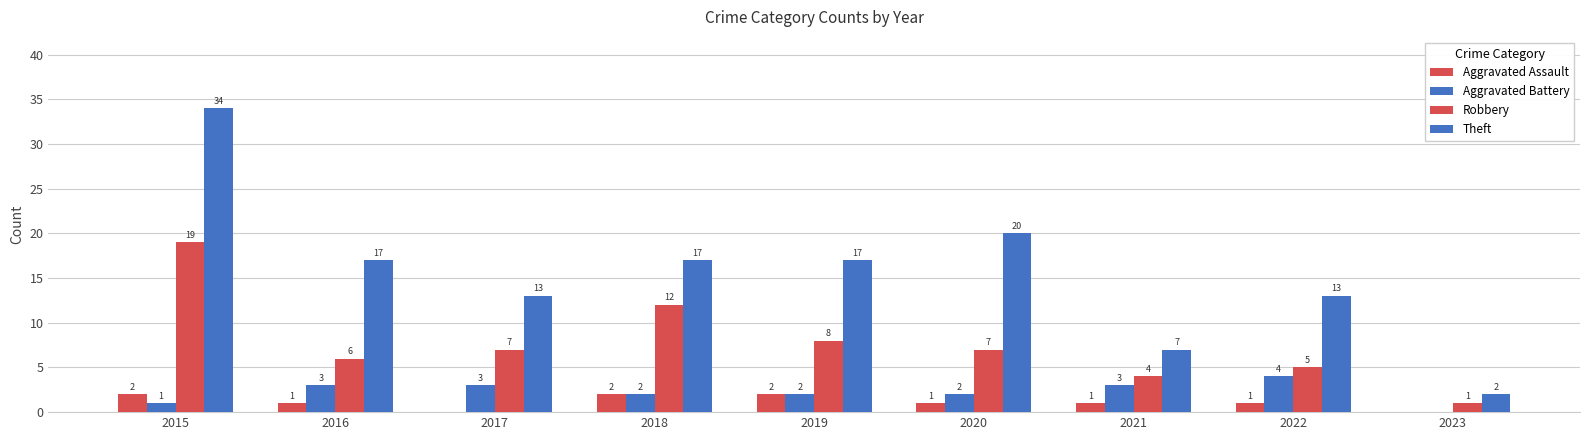

At how many categories does at least one series exceed 20?

1